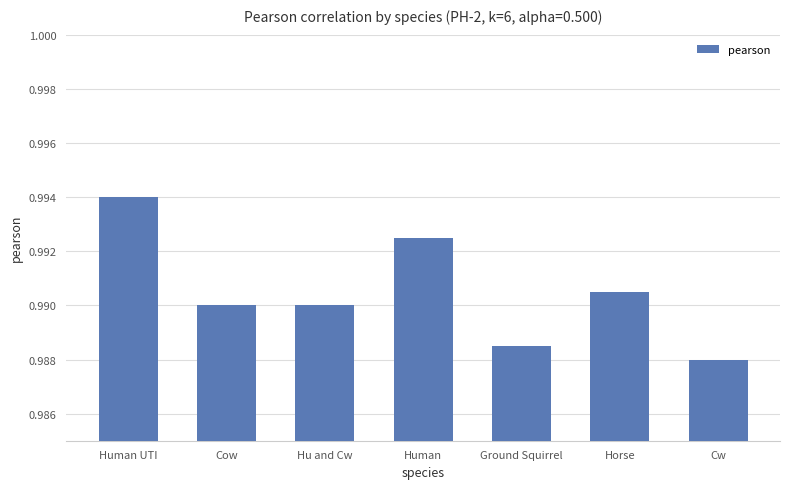

The chart shows a value of 1.6 at Ground Squirrel. True or false?

False